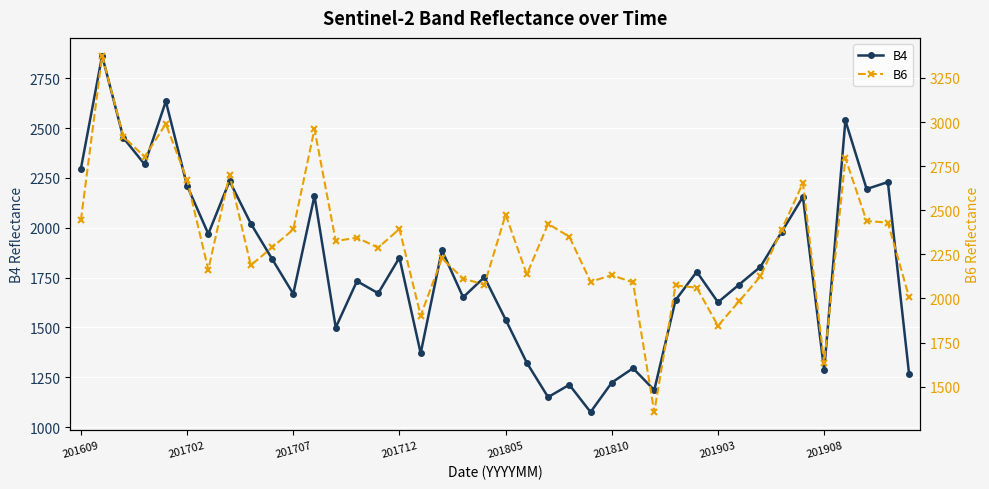

True or false: B6 has more than 0 interior local peaks.

True